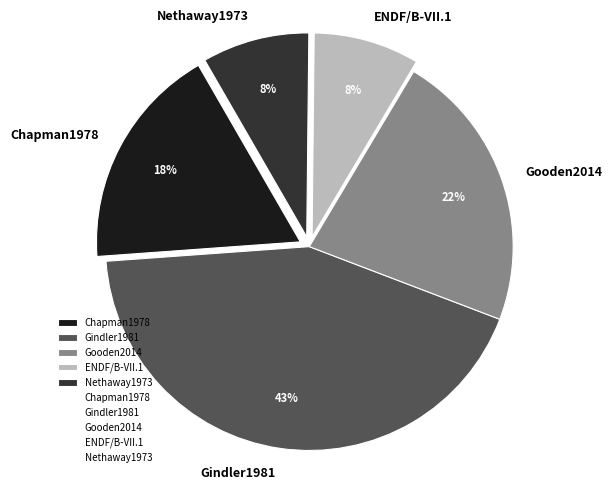

Is the sum of Chapman1978 and Gindler1981 greater than half?

Yes